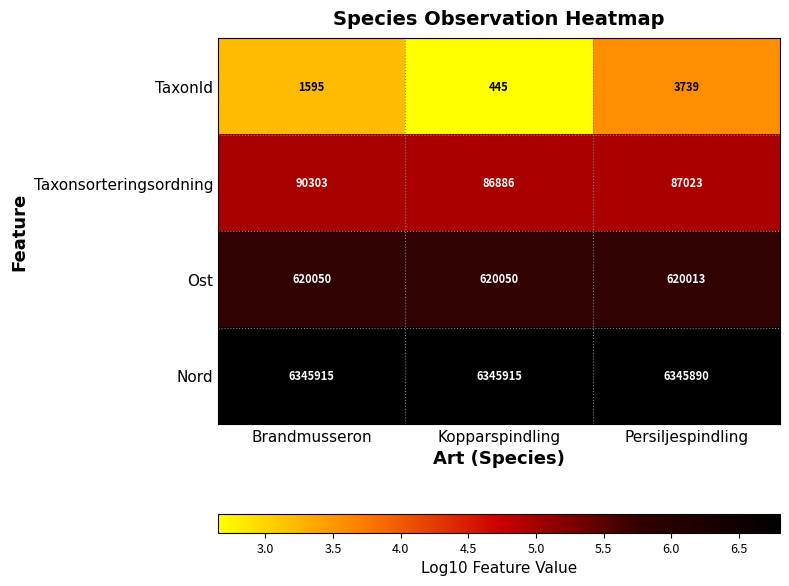

What is the minimum value for TaxonId?

445